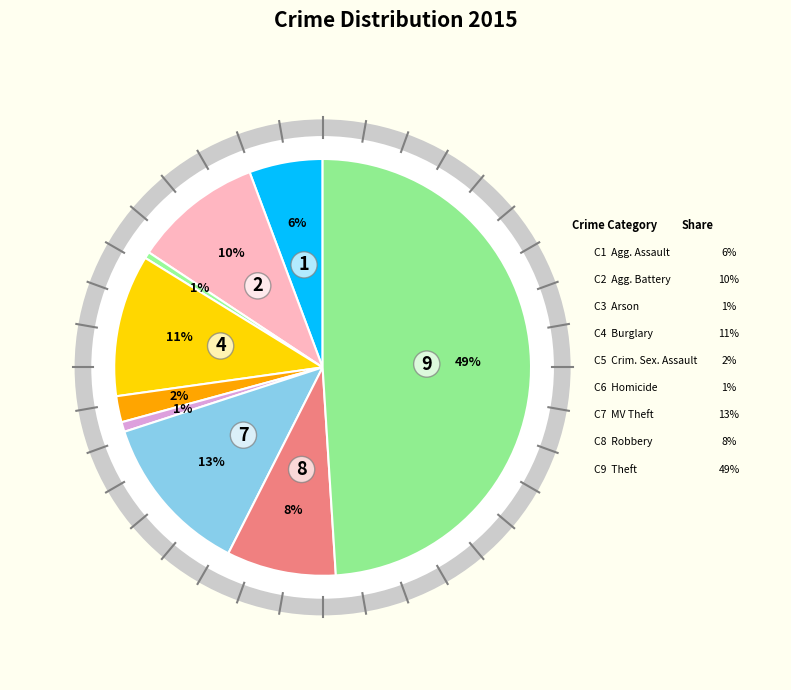

How many segments does this pie chart have?

9